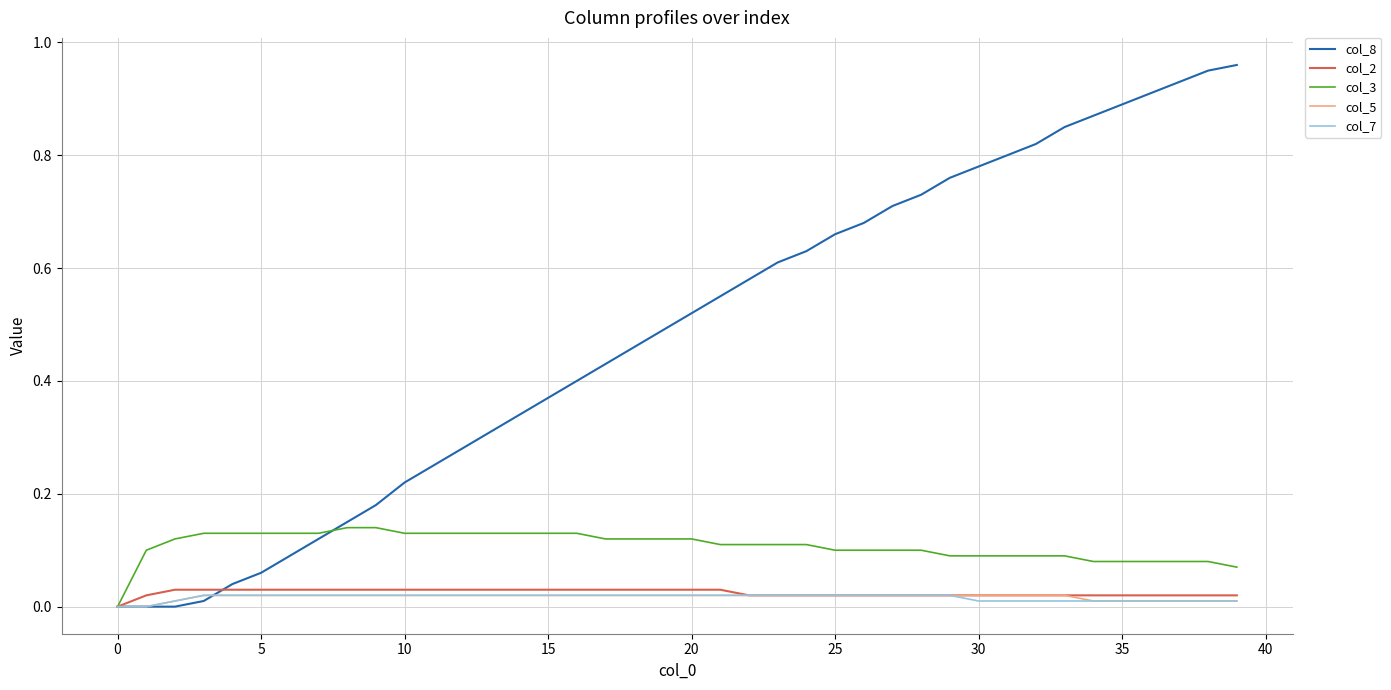

Which series has the widest spread of values?

col_8